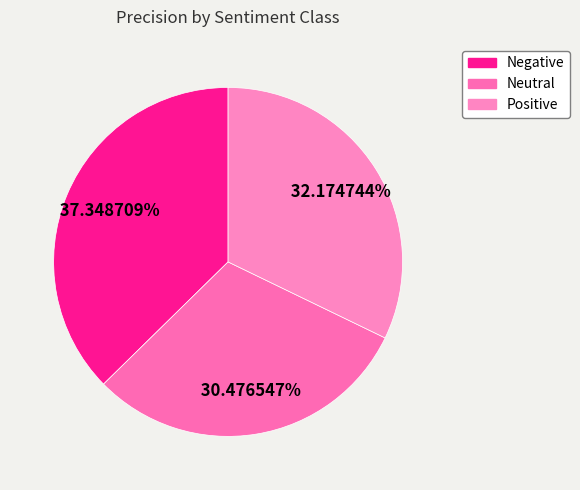

To the nearest percent, what is the average slice percentage?

33%